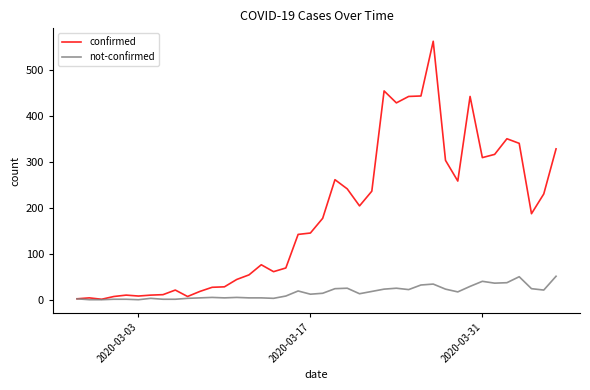

List the series in order of their peak value, lowest first.

not-confirmed, confirmed